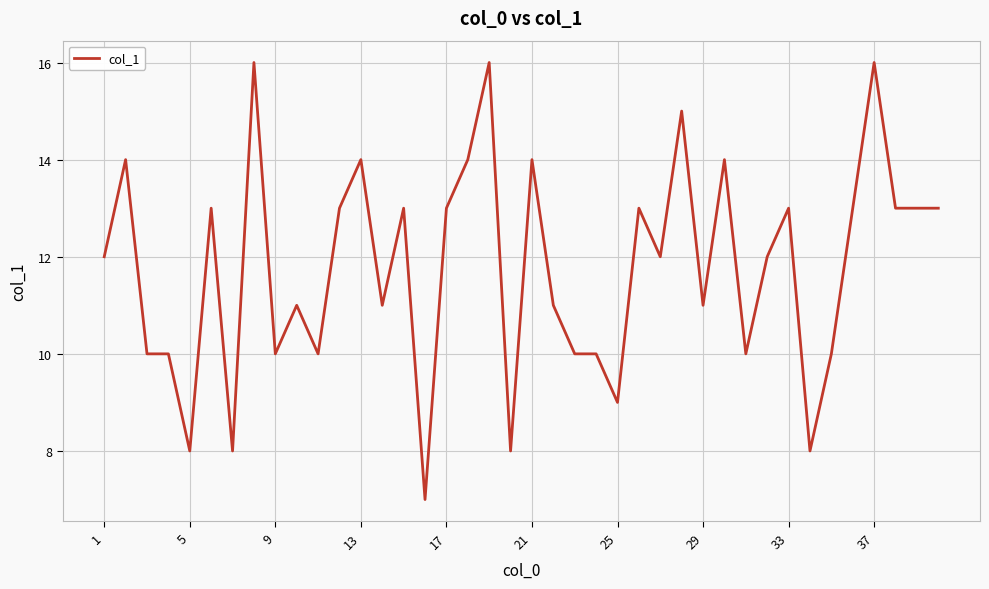

What is the difference between the maximum and minimum values?

9